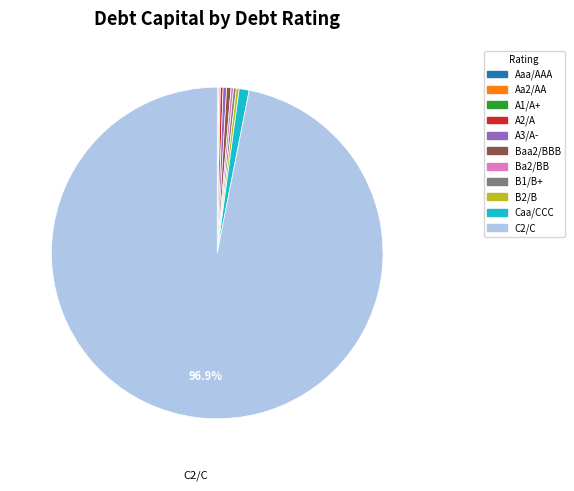

Does any single category account for the majority?

Yes